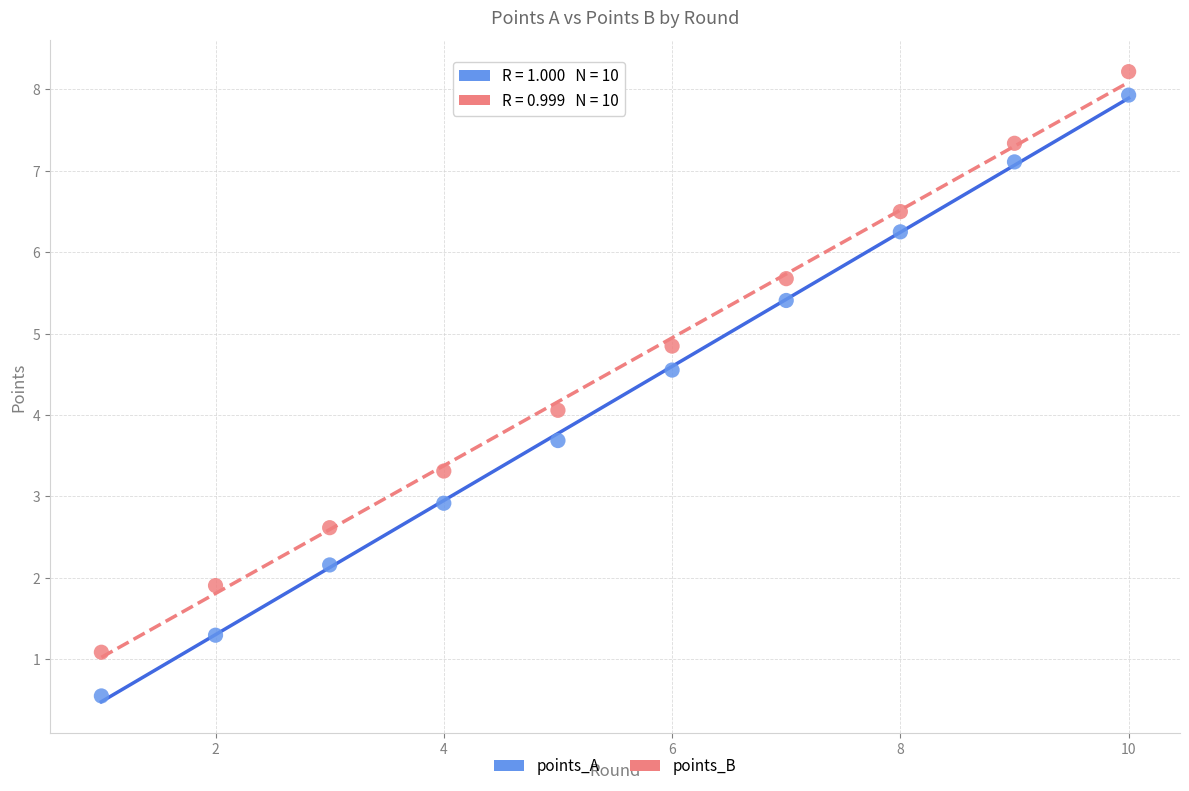

Which series contains the highest Y value?

points_B